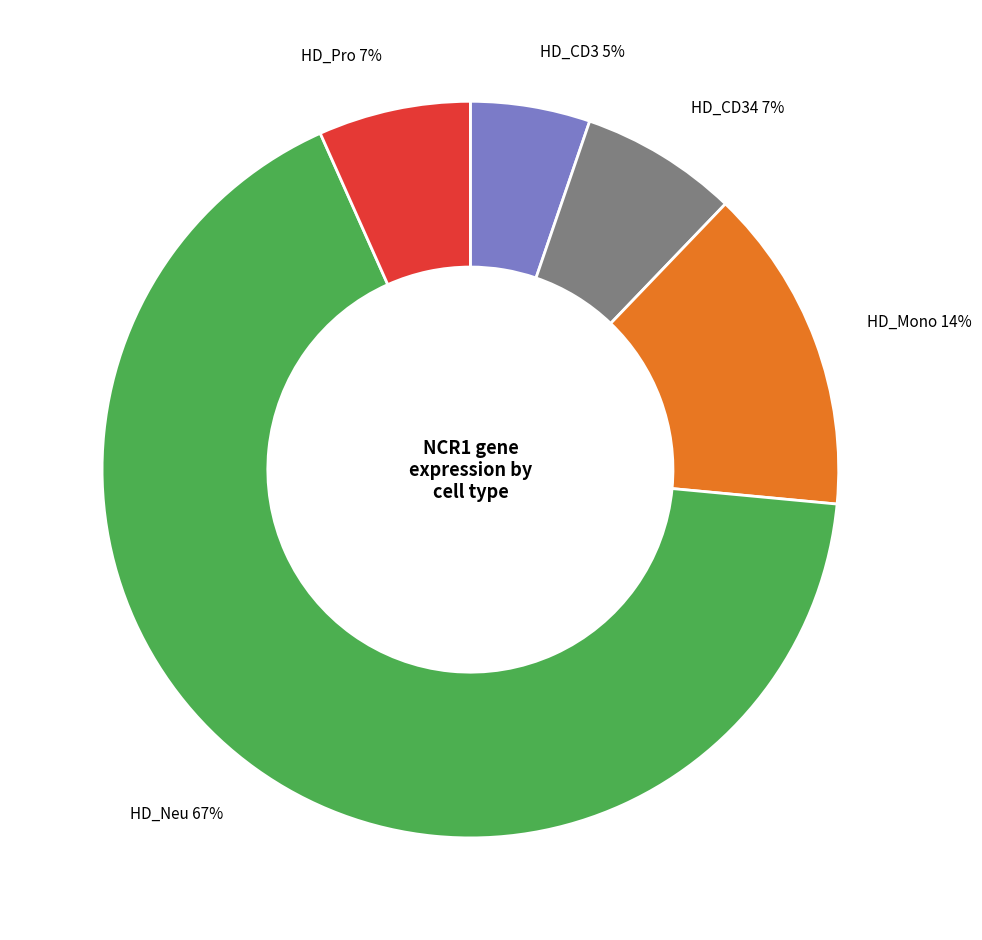

Which category has the smallest portion of the pie?

HD_CD3